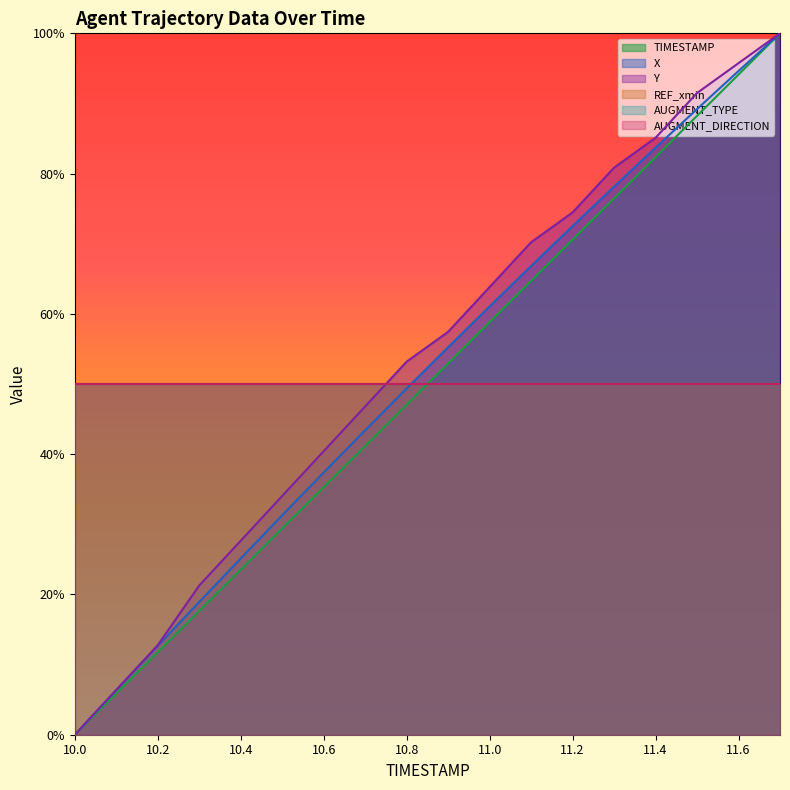

Does the chart display data point markers on the line(s)?

No